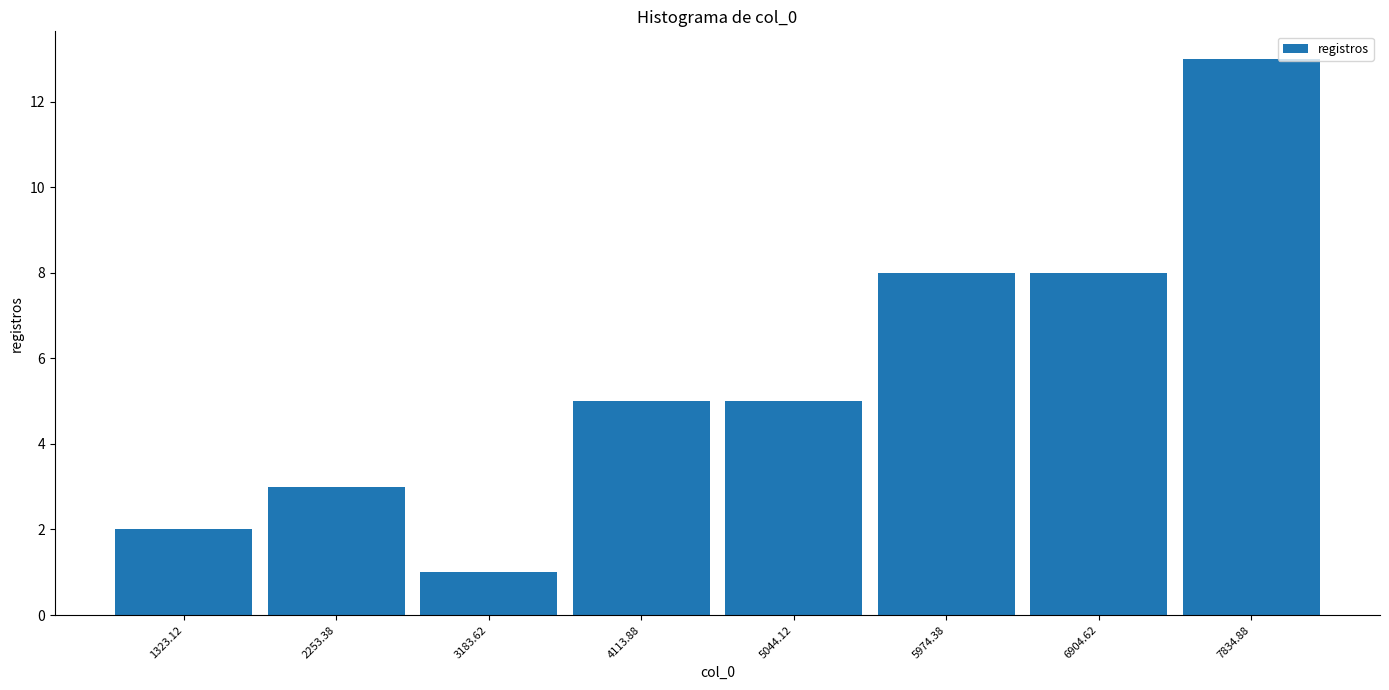

Reading left to right, transcribe this chart: for each bar, give the range it covers on the x-axis and its height. Neither the bar edges nor the heights are printed on the chart, so give them approximately, as read against the axes.

900 to 1800: 2
1800 to 2700: 3
2700 to 3600: 1
3600 to 4600: 5
4600 to 5500: 5
5500 to 6400: 8
6400 to 7400: 8
7400 to 8300: 13